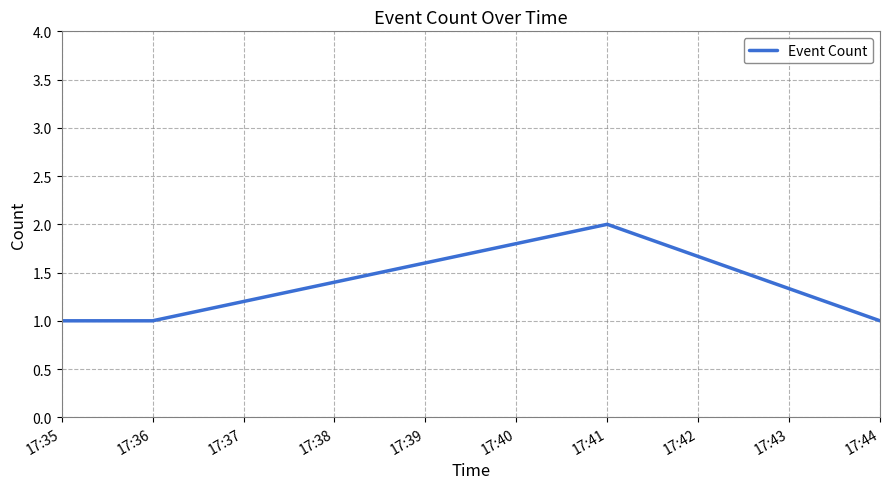

What is the sum of all values?

5